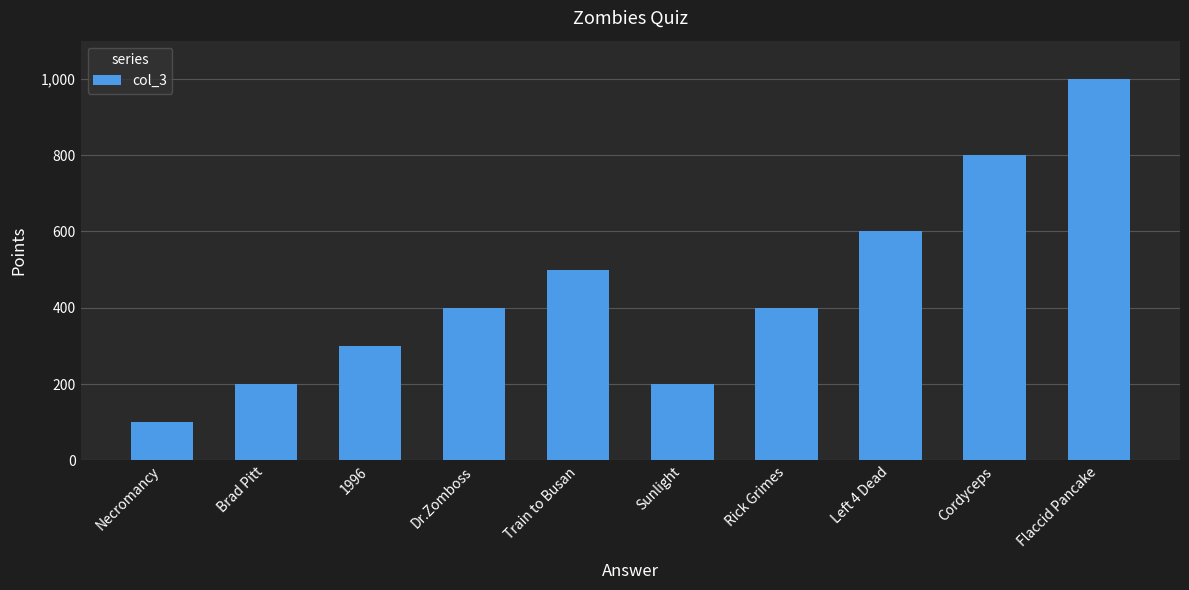

What is the average value?

450